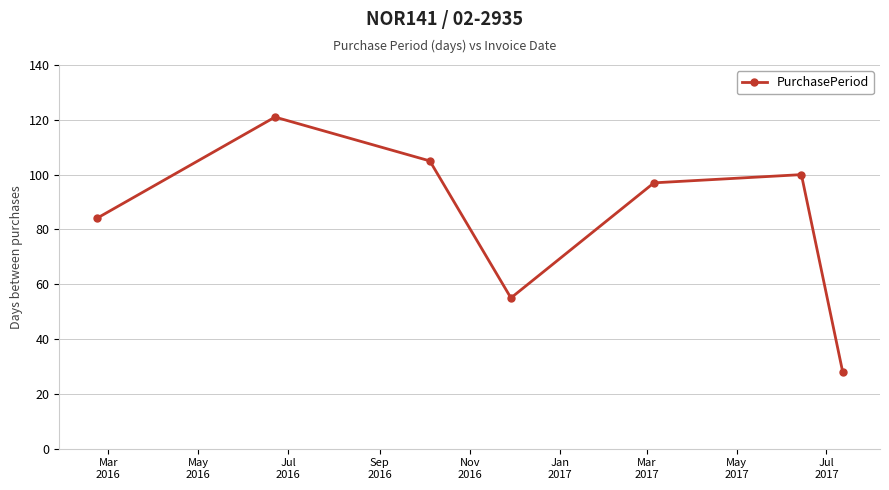

What is the smallest value displayed?

28